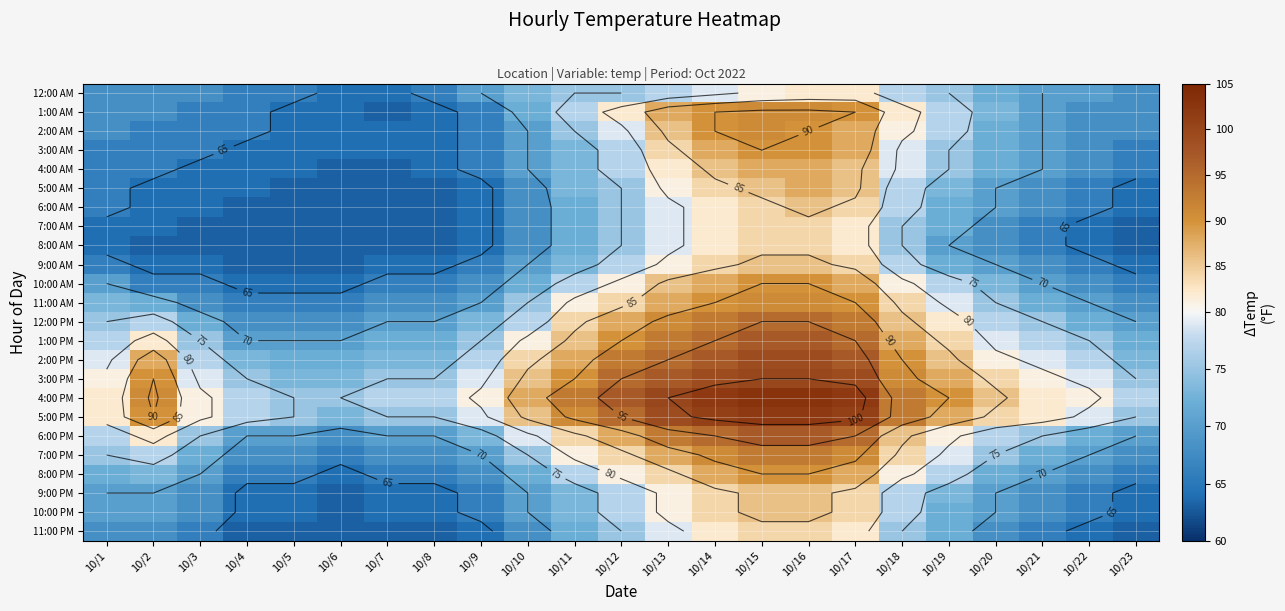

The 3:00 PM series shows 100 at 10/15. True or false?

True